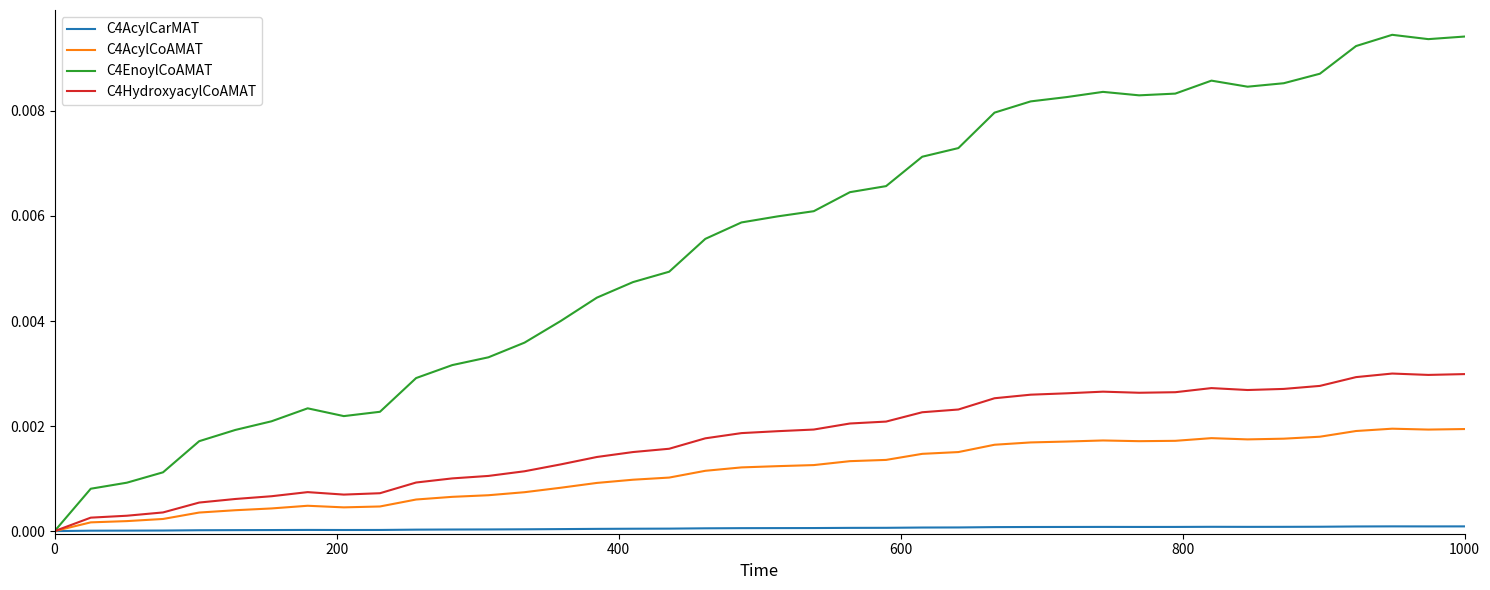

List the series in order of their peak value, lowest first.

C4AcylCarMAT, C4AcylCoAMAT, C4HydroxyacylCoAMAT, C4EnoylCoAMAT